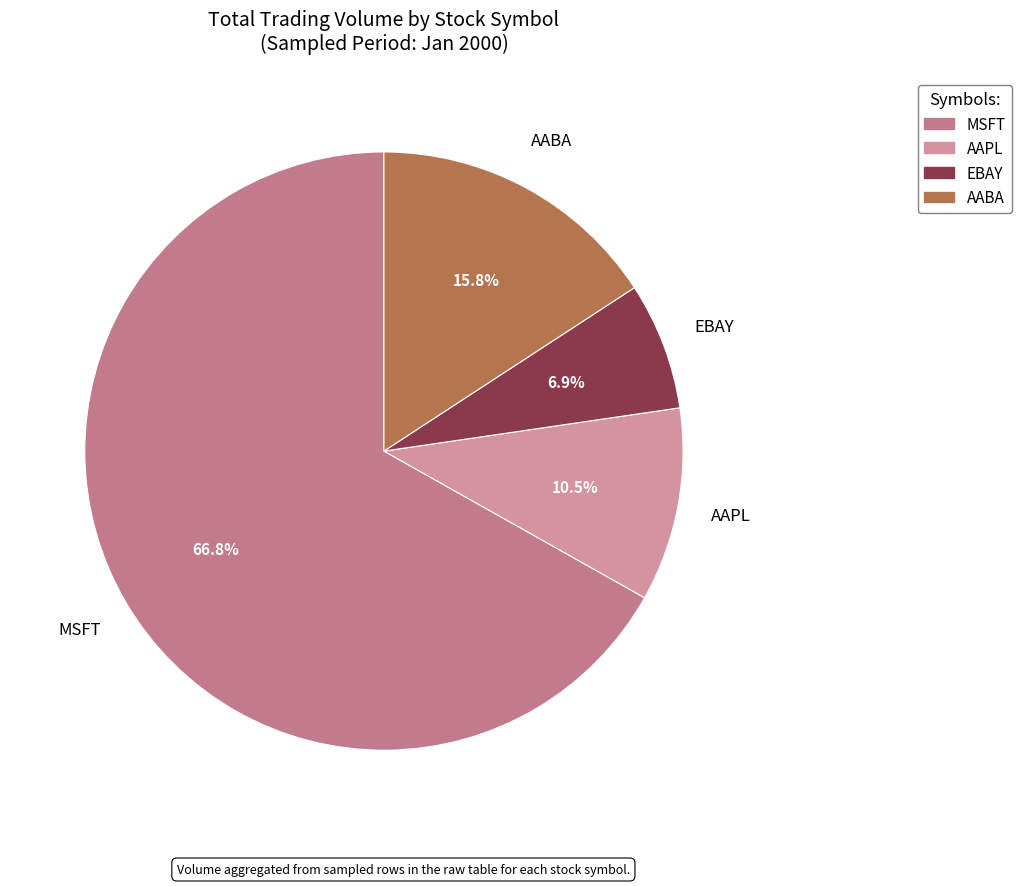

What is the smallest slice in the pie chart?

EBAY